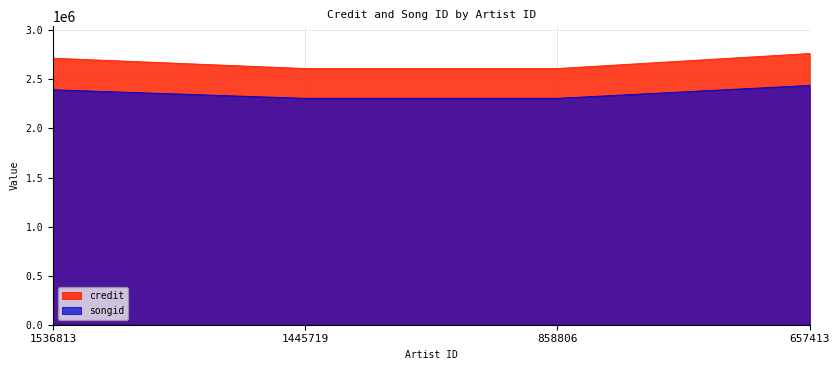

How many series are shown in this chart?

2